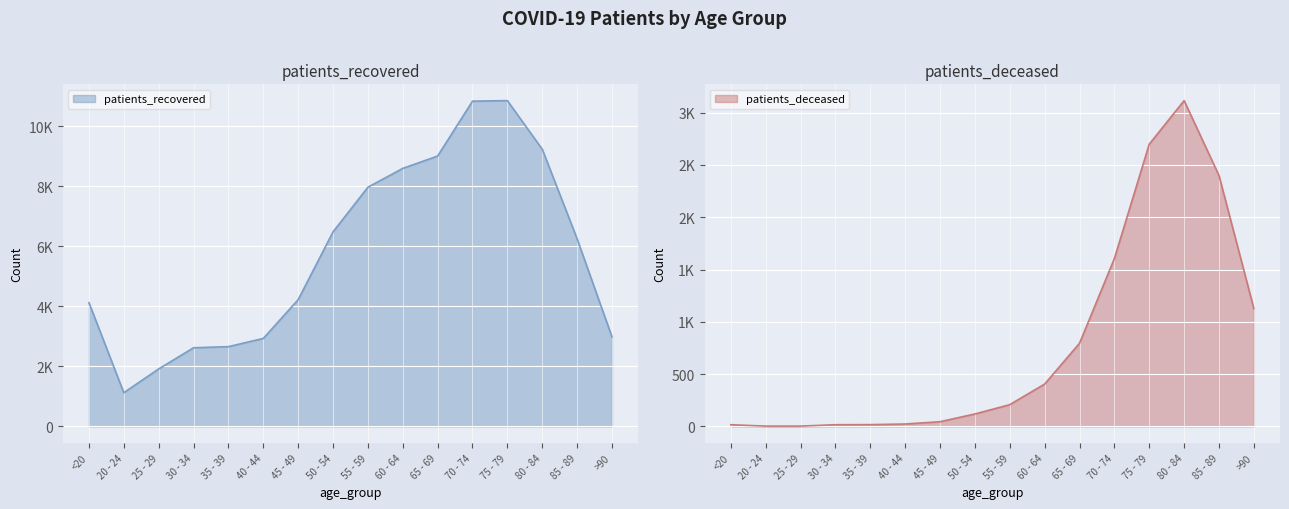

Reading right to left, extract all data points from this chart.

patients_recovered: >90=2985	85 - 89=6252	80 - 84=9238	75 - 79=10857	70 - 74=10839	65 - 69=9010	60 - 64=8599	55 - 59=7971	50 - 54=6483	45 - 49=4224	40 - 44=2932	35 - 39=2658	30 - 34=2621	25 - 29=1916	20 - 24=1124	<20=4125
patients_deceased: >90=1127	85 - 89=2399	80 - 84=3115	75 - 79=2699	70 - 74=1605	65 - 69=795	60 - 64=405	55 - 59=208	50 - 54=119	45 - 49=45	40 - 44=23	35 - 39=17	30 - 34=16	25 - 29=3	20 - 24=3	<20=16